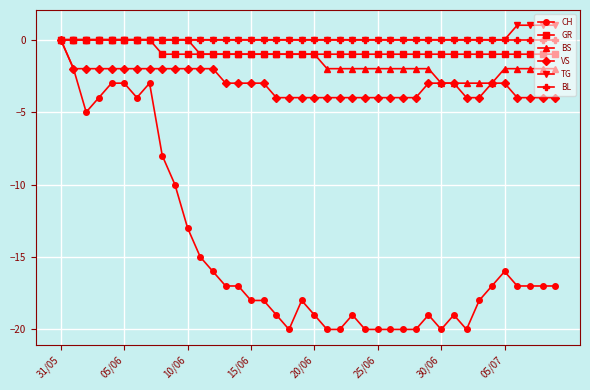

Which series has the widest spread of values?

CH